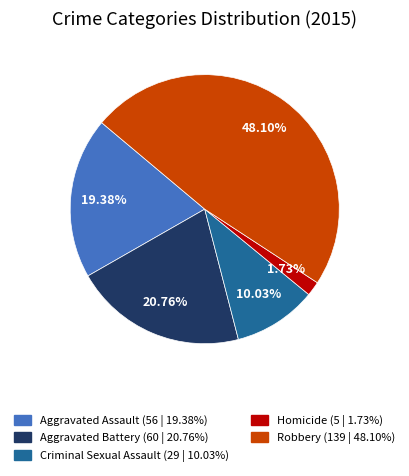

Is it true that Criminal Sexual Assault is 18% of the pie?

False